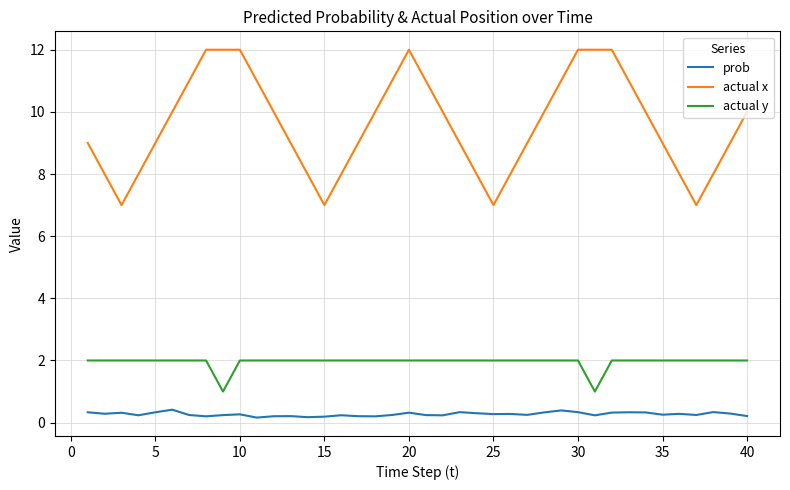

What is the maximum value for prob?

0.4